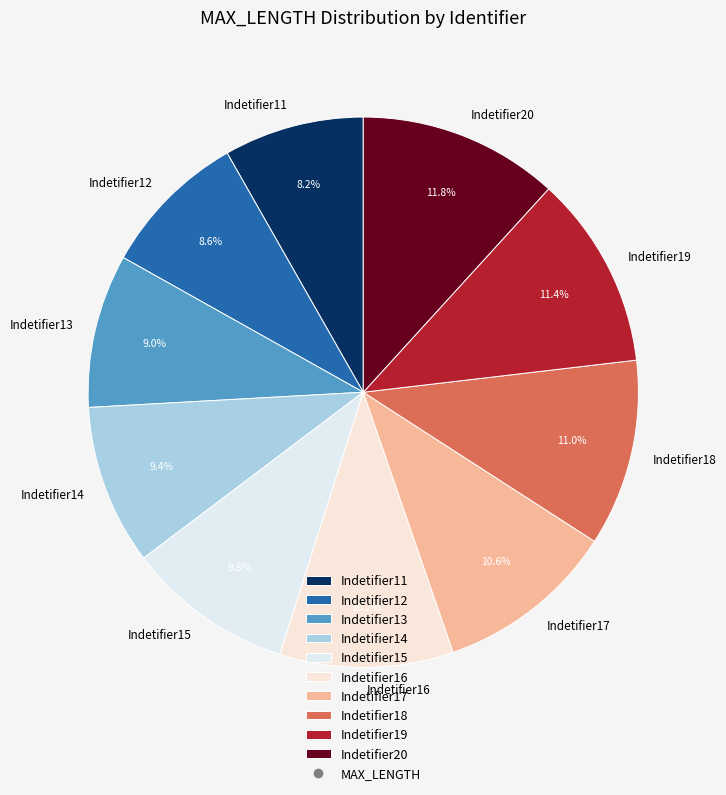

To the nearest percent, what is the combined percentage of Indetifier13 and Indetifier11?

17%